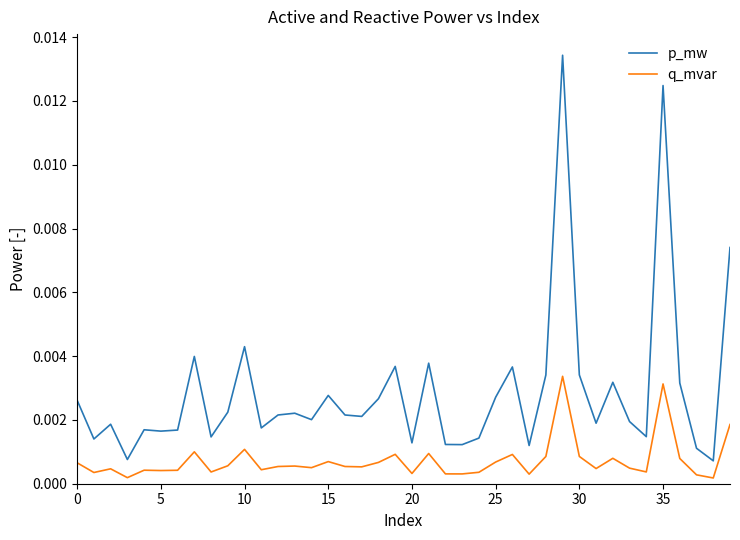

True or false: p_mw and q_mvar intersect in this chart.

False